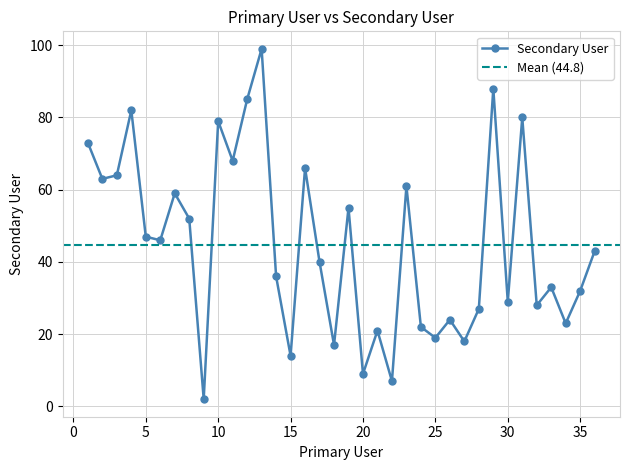

Count the number of data series in this chart.

1